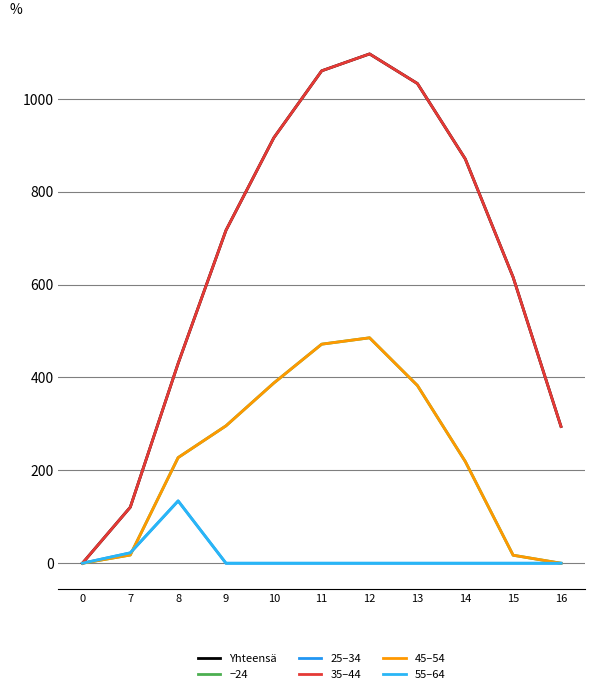

Reading right to left, what are all the values shown in this chart?

Yhteensä: 294.5	615.9	870.6	1032.9	1096.7	1060.3	916.2	716.9	430.3	120.6	0.0
−24: 0.0	17.3	219.2	382.7	485.4	471.7	388.1	295.9	227.5	17.7	0.0
25–34: 0.0	0.0	0.0	0.0	0.0	0.0	0.0	0.0	134.2	22.3	0.0
35–44: 294.5	615.9	870.6	1032.9	1096.7	1060.3	916.2	716.9	430.3	120.6	0.0
45–54: 0.0	17.3	219.2	382.7	485.4	471.7	388.1	295.9	227.5	17.7	0.0
55–64: 0.0	0.0	0.0	0.0	0.0	0.0	0.0	0.0	134.2	22.3	0.0